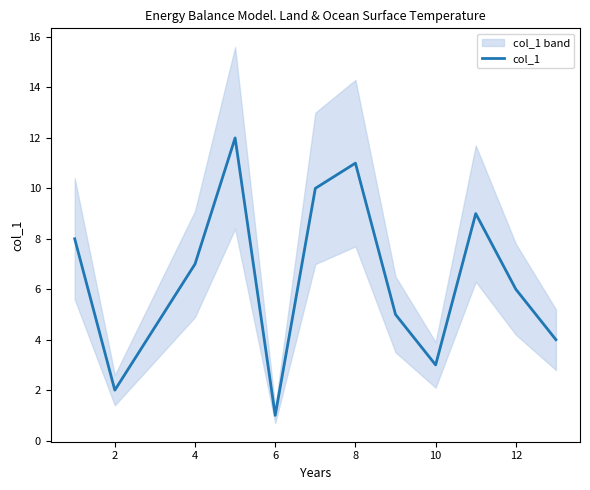

True or false: col_1 has a value of 1 at 10.

False